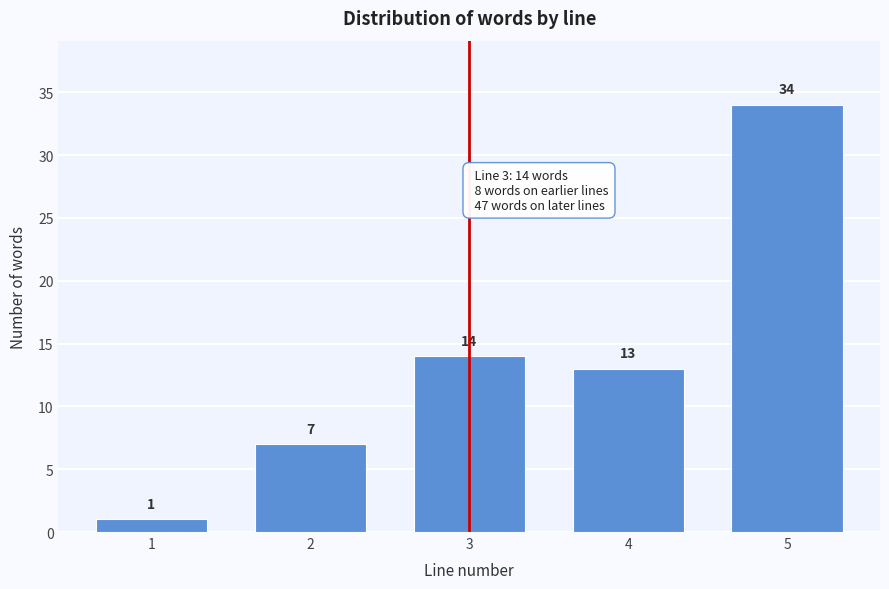

Reading left to right, list all the values displayed in this chart.

1=1	2=7	3=14	4=13	5=34